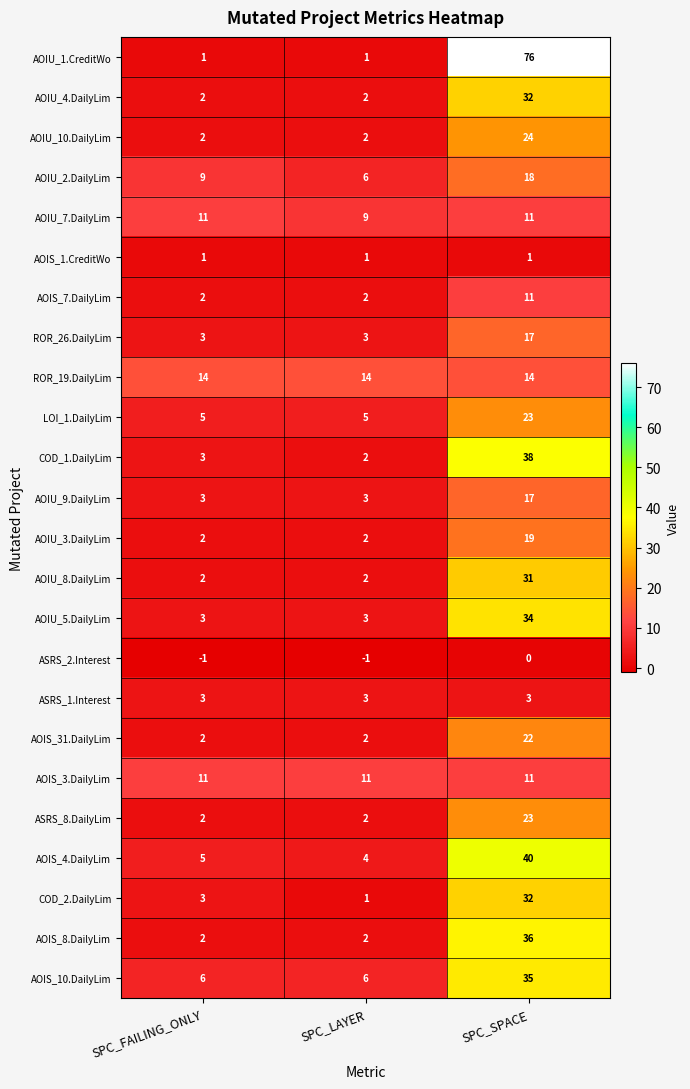

What is the total value across all series at SPC_LAYER?

87